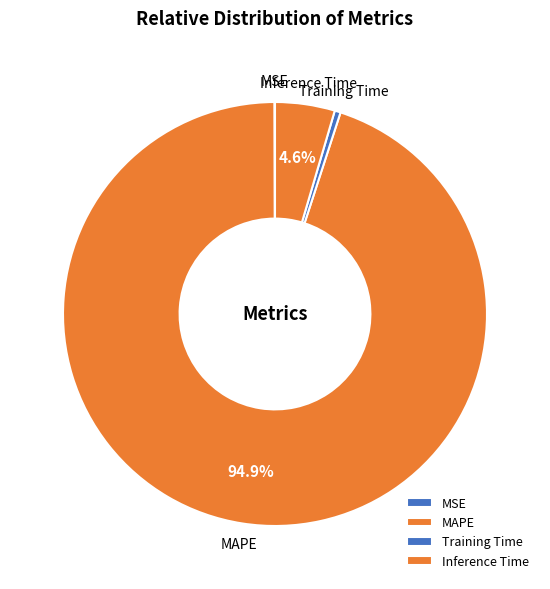

To the nearest percent, what is the difference between the largest and smallest slice percentages?

95%